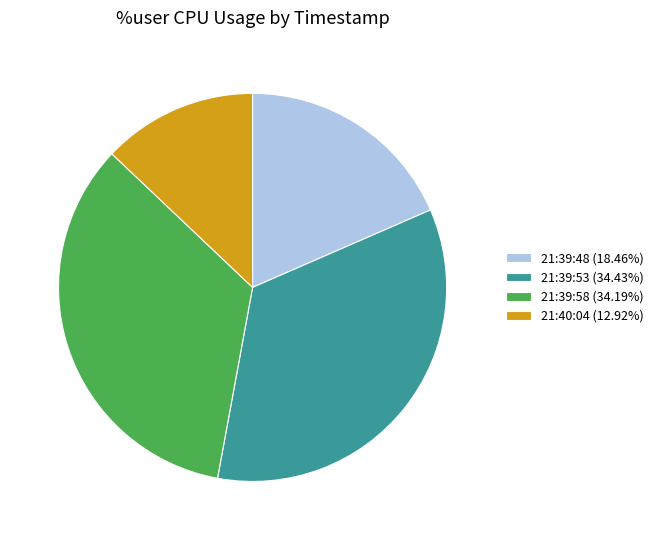

What is the ratio of the value at 21:39:48 (18.46%) to the value at 21:39:53 (34.43%)?

0.5